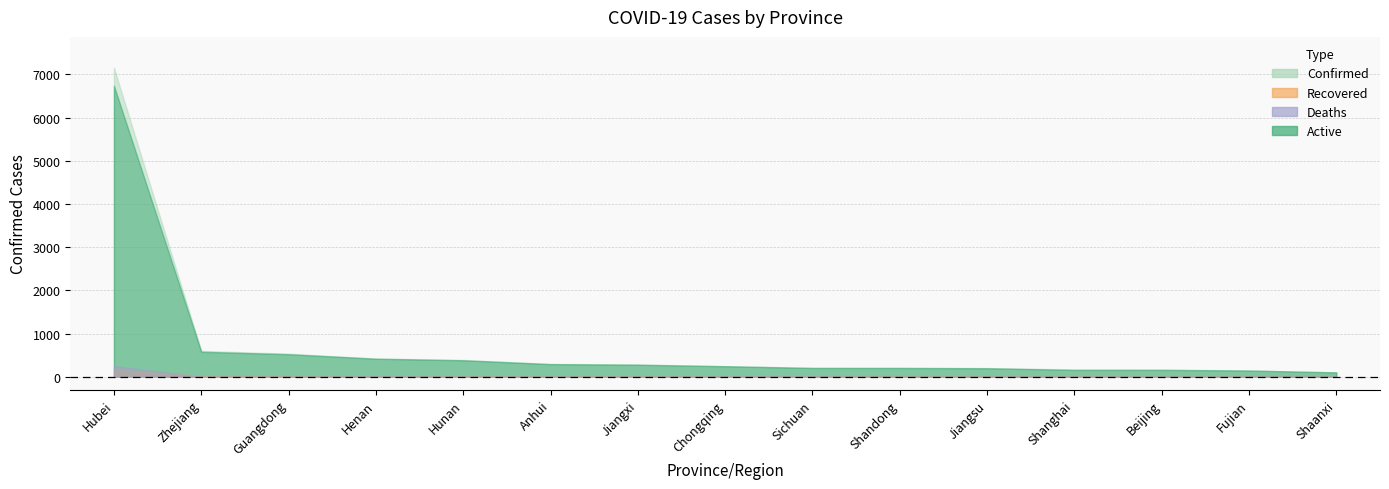

True or false: Deaths and Confirmed cross at least once.

False